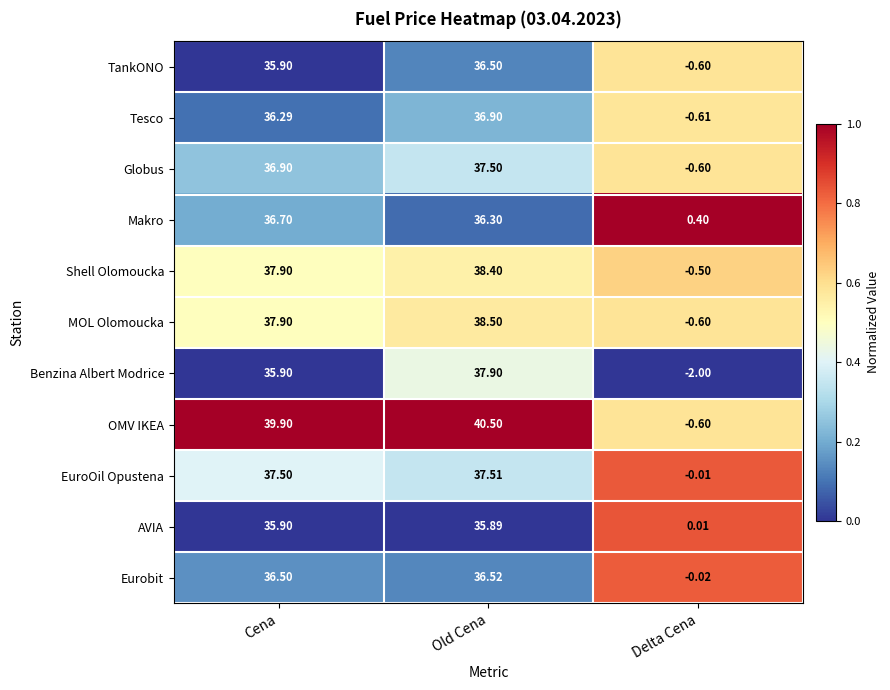

Which series has the largest total across all categories?

OMV IKEA